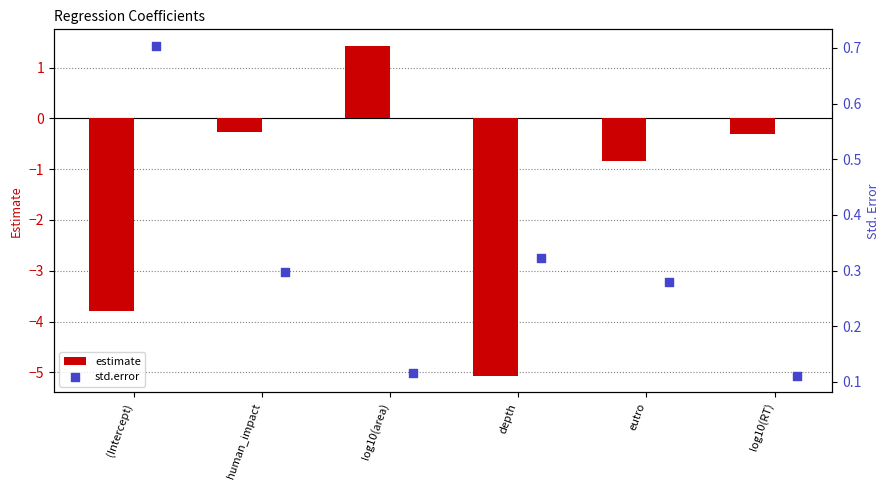

What are all the series names shown in the legend?

estimate, std.error